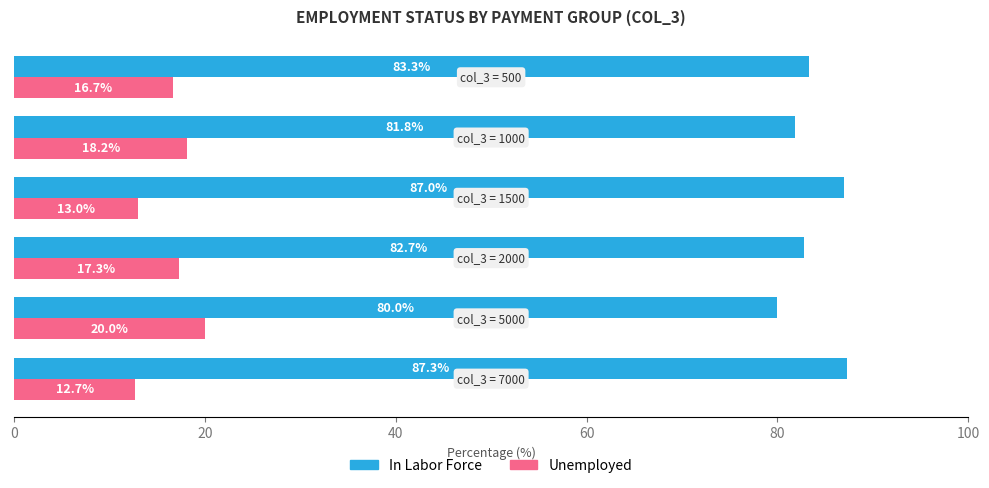

Which series has the largest total across all categories?

In Labor Force